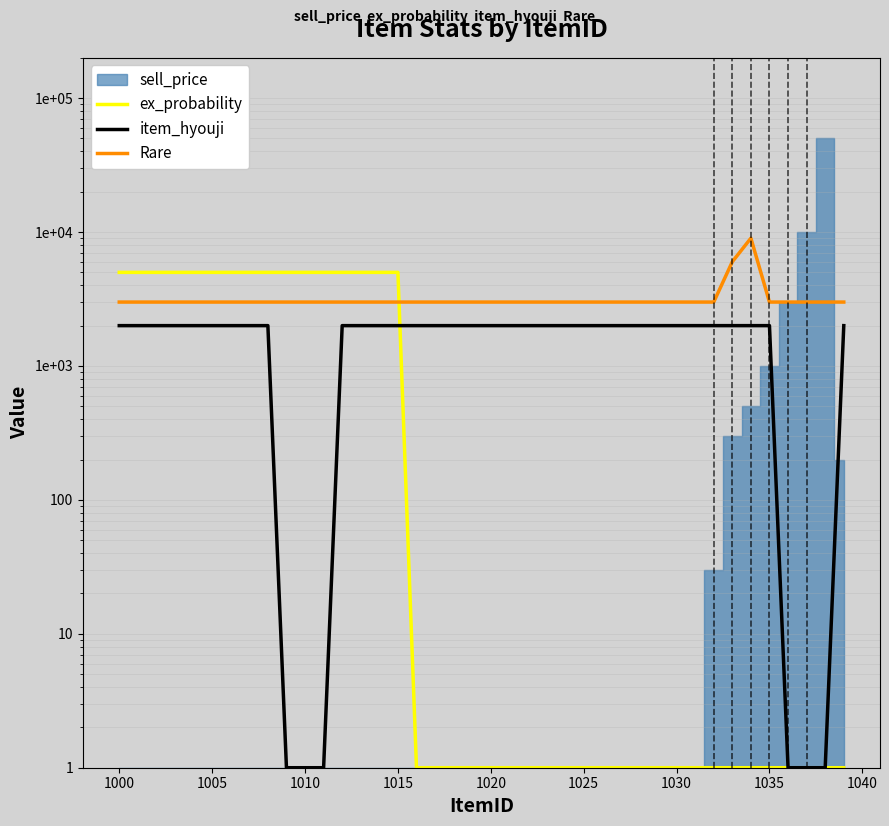

Which series has the largest total across all categories?

Rare